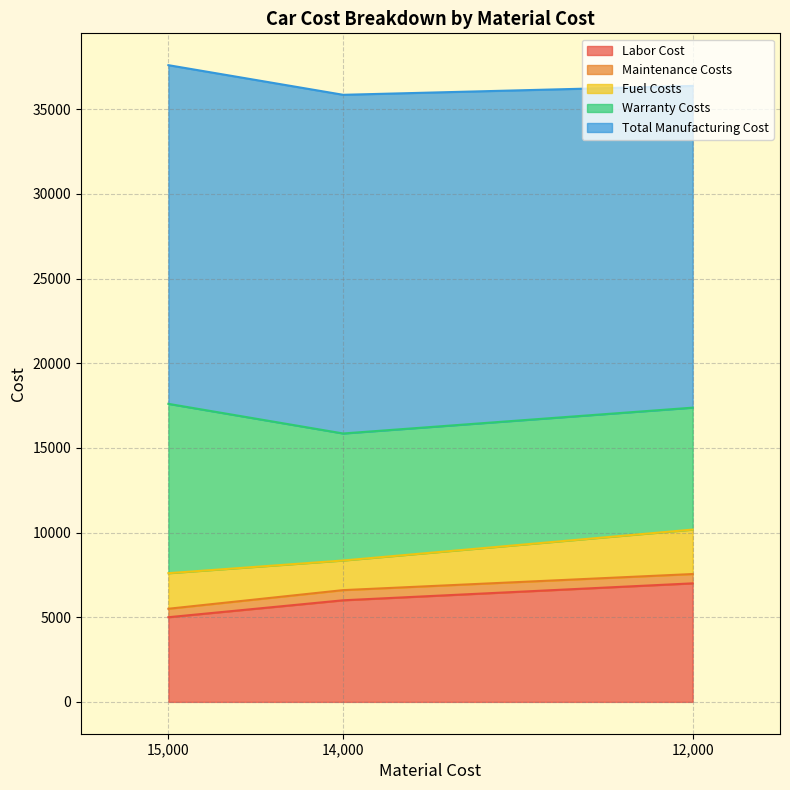

How many Labor Cost values are between 5000 and 7000?

3